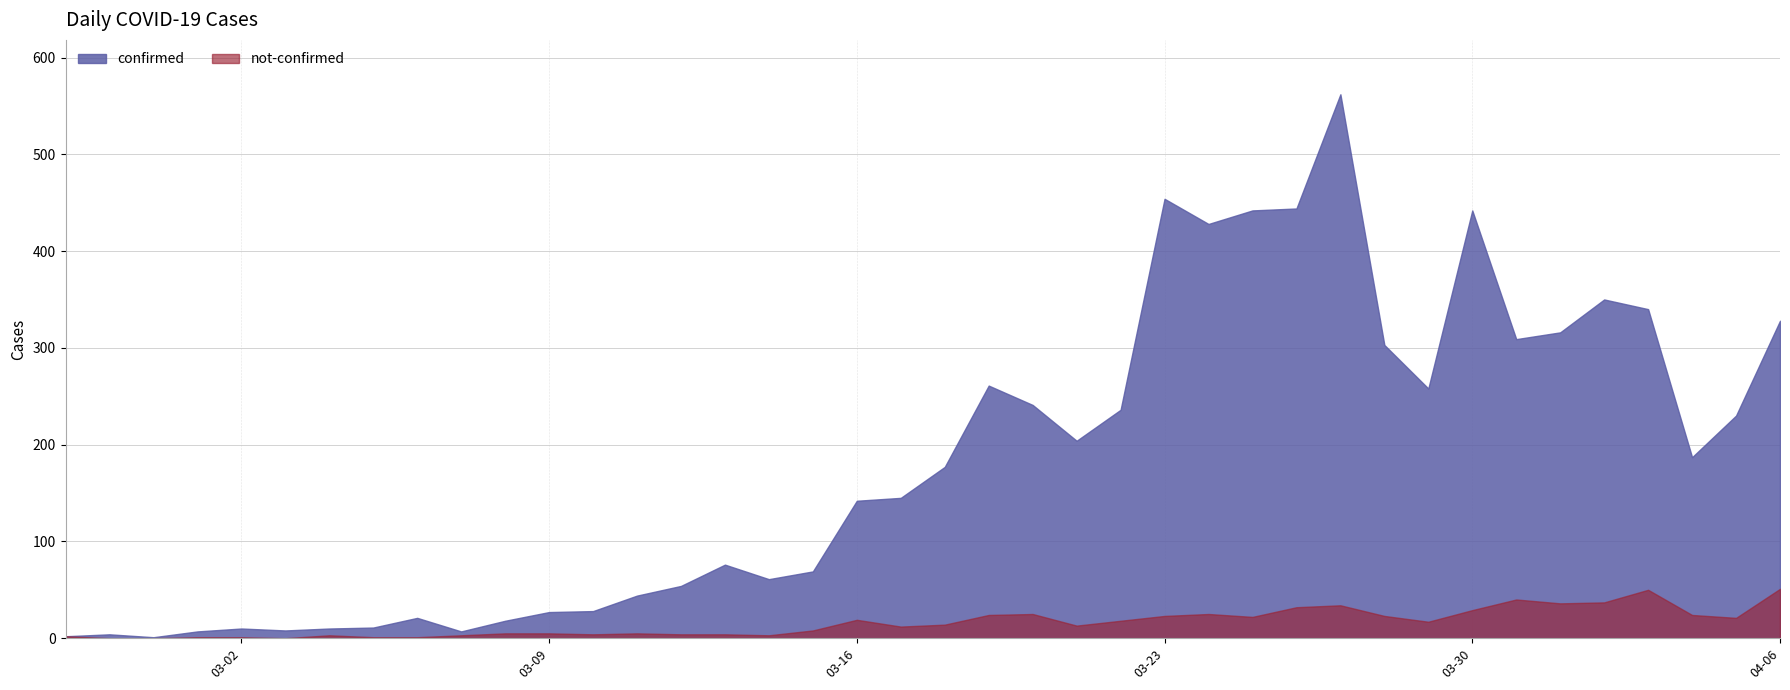

At 2020-03-19, list the series in order from smallest to largest.

not-confirmed, confirmed